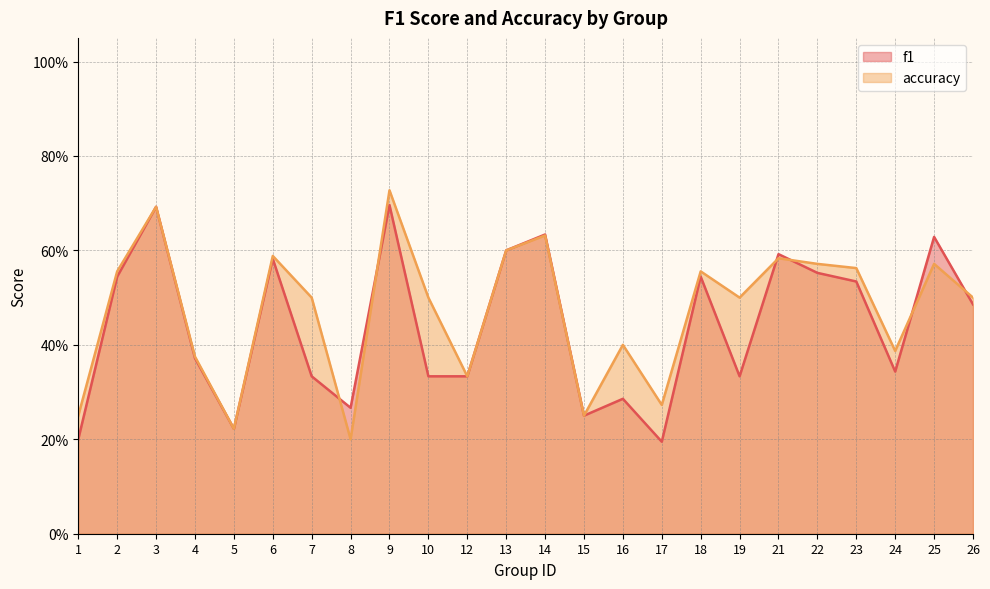

Is it true that f1 equals 0.8 at 26?

False